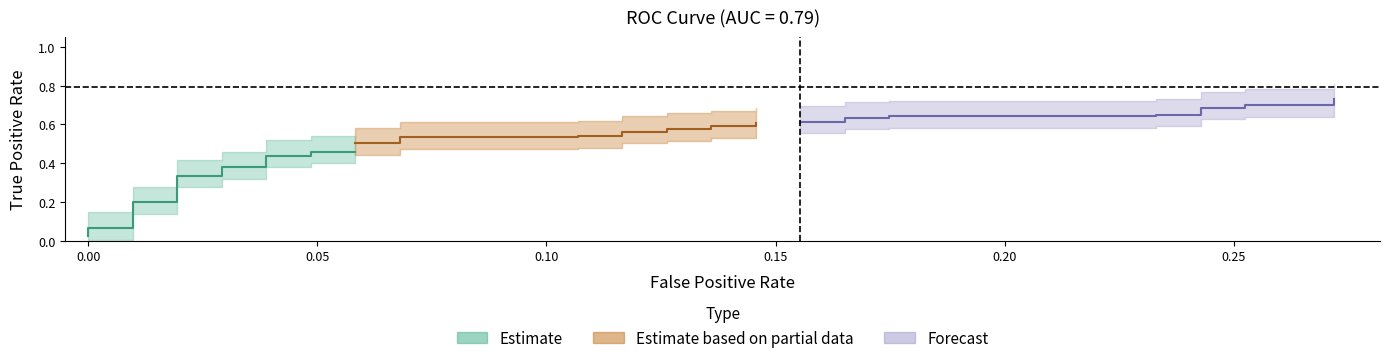

True or false: tpr has more than 1 interior local peaks.

False